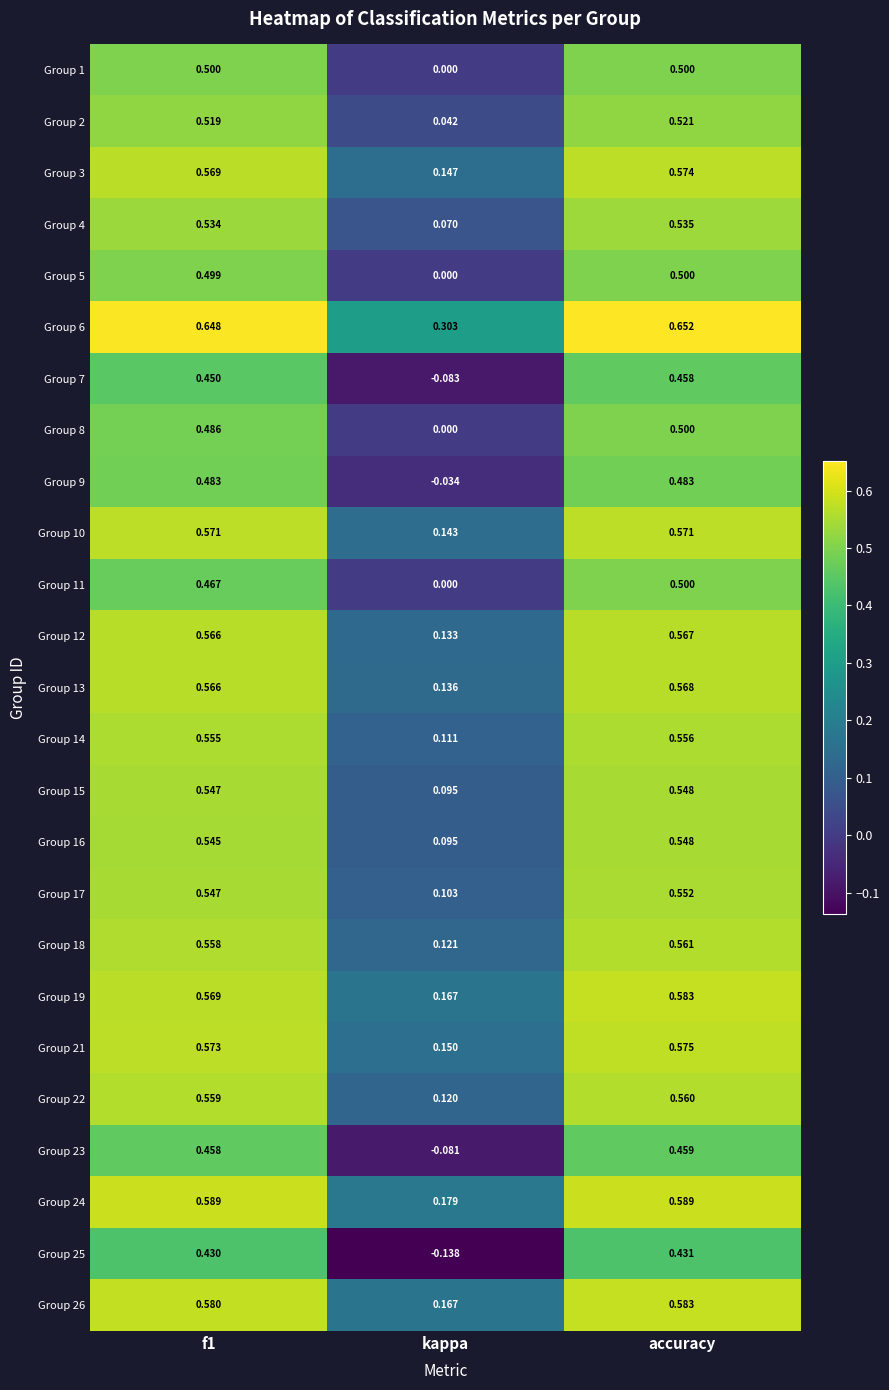

Which series has the largest range (max minus min)?

Group 25